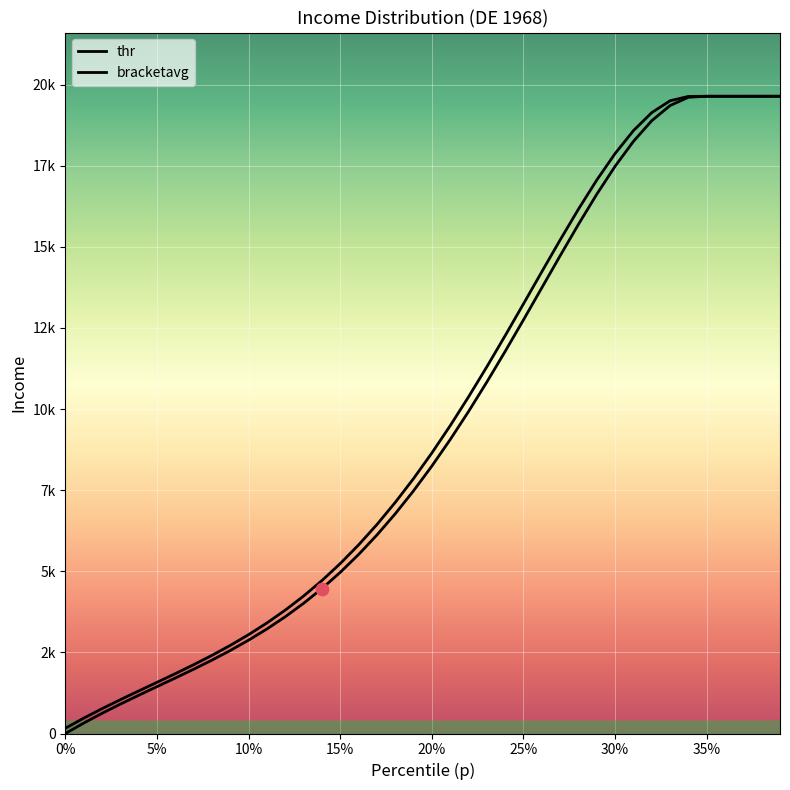

At how many categories does at least one series exceed 15703?

12